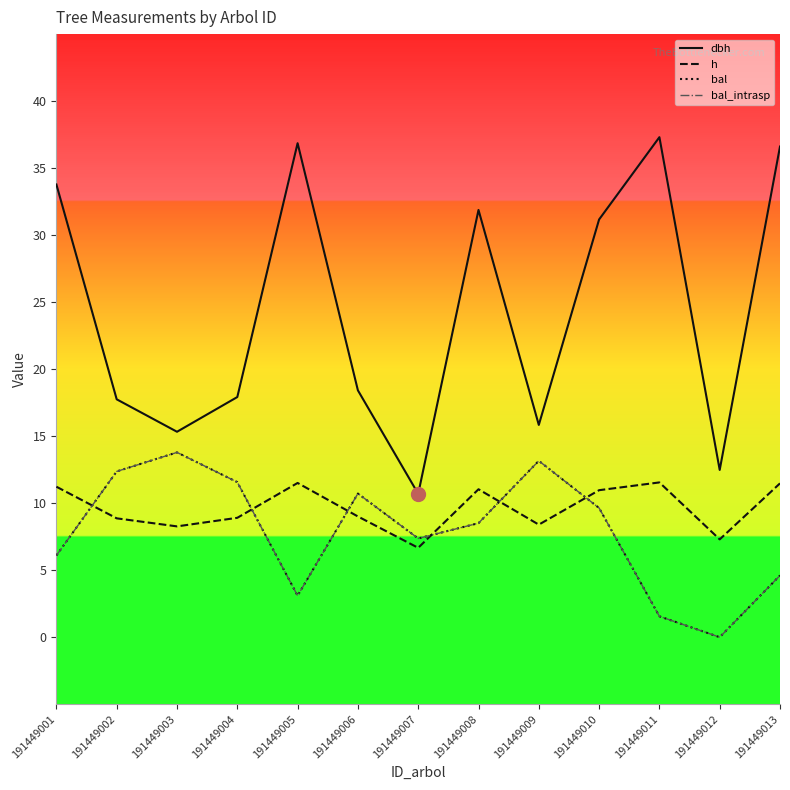

Reading left to right, list all the values displayed in this chart.

dbh: 33.8	17.8	15.3	17.9	36.9	18.4	10.7	31.9	15.8	31.2	37.3	12.5	36.6
h: 11.2	8.9	8.3	8.9	11.5	9.0	6.7	11.0	8.4	11.0	11.6	7.3	11.5
bal: 6.1	12.4	13.8	11.6	3.1	10.7	7.4	8.5	13.2	9.6	1.6	0.0	4.6
bal_intrasp: 6.1	12.4	13.8	11.6	3.1	10.7	7.4	8.5	13.2	9.6	1.6	0.0	4.6